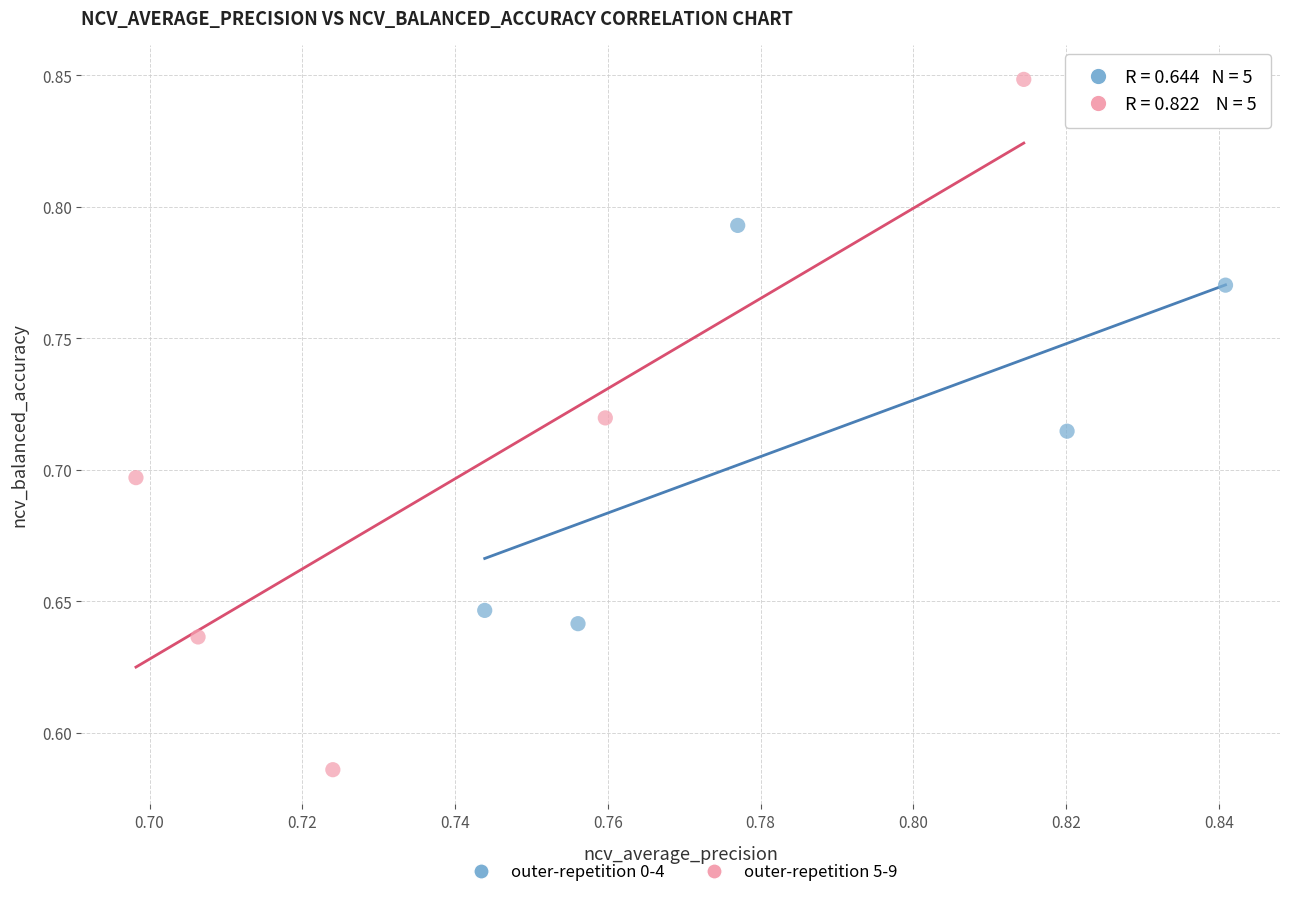

Which series contains the lowest Y value?

outer-repetition 5-9